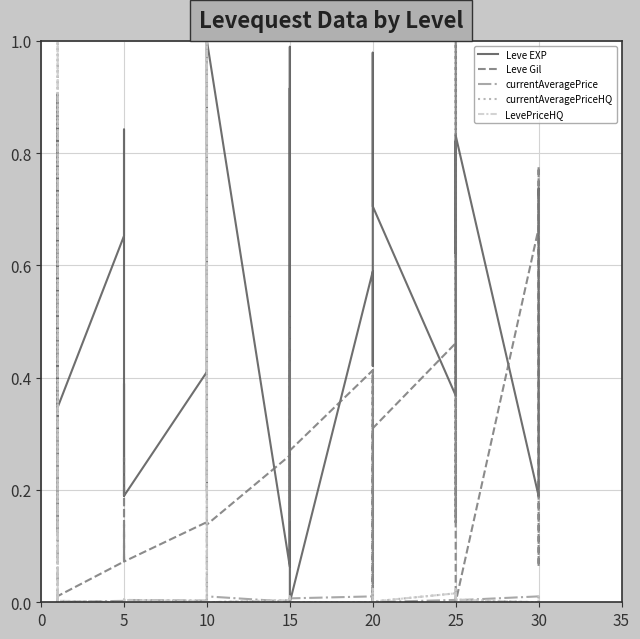

Which series has the largest range (max minus min)?

Leve EXP